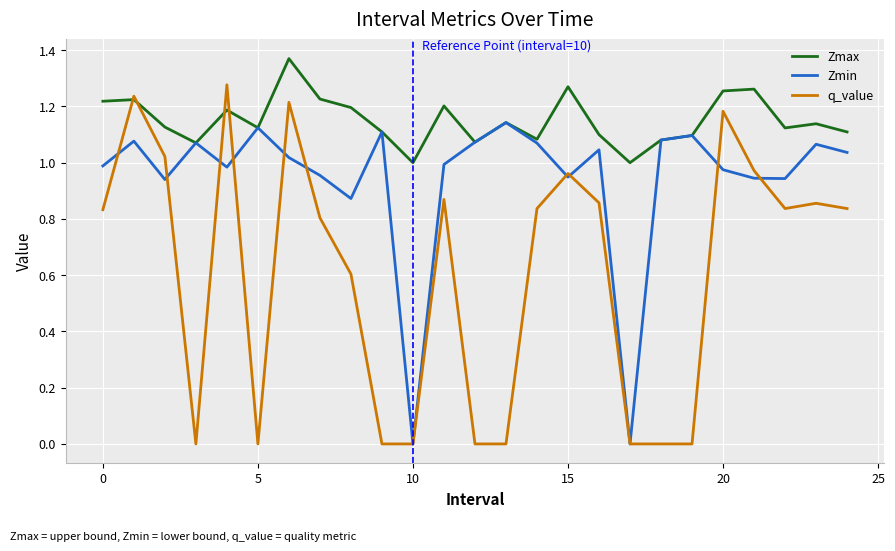

Which series has the largest total across all categories?

Zmax